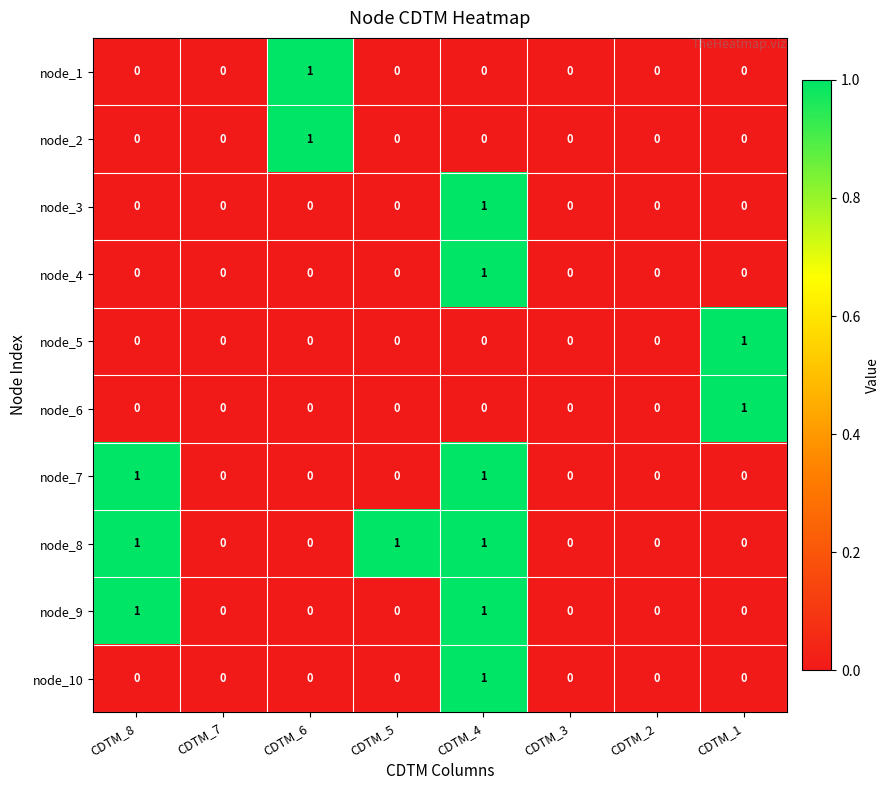

The value of node_9 at CDTM_8 is 0. True or false?

False